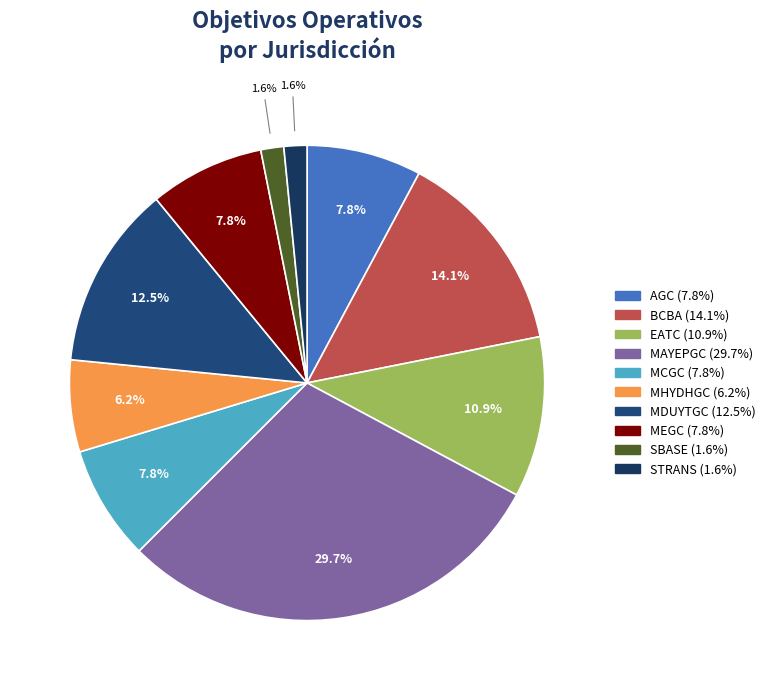

Is there a majority slice in this chart?

No